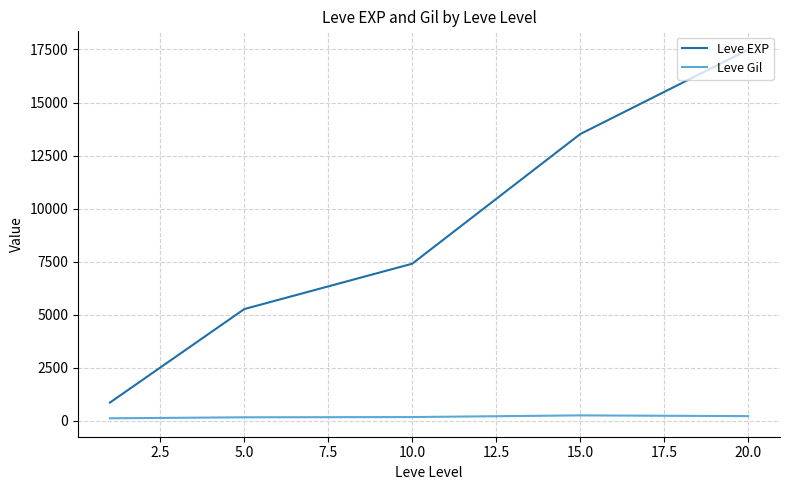

Rank the series by their maximum value, from lowest to highest.

Leve Gil, Leve EXP